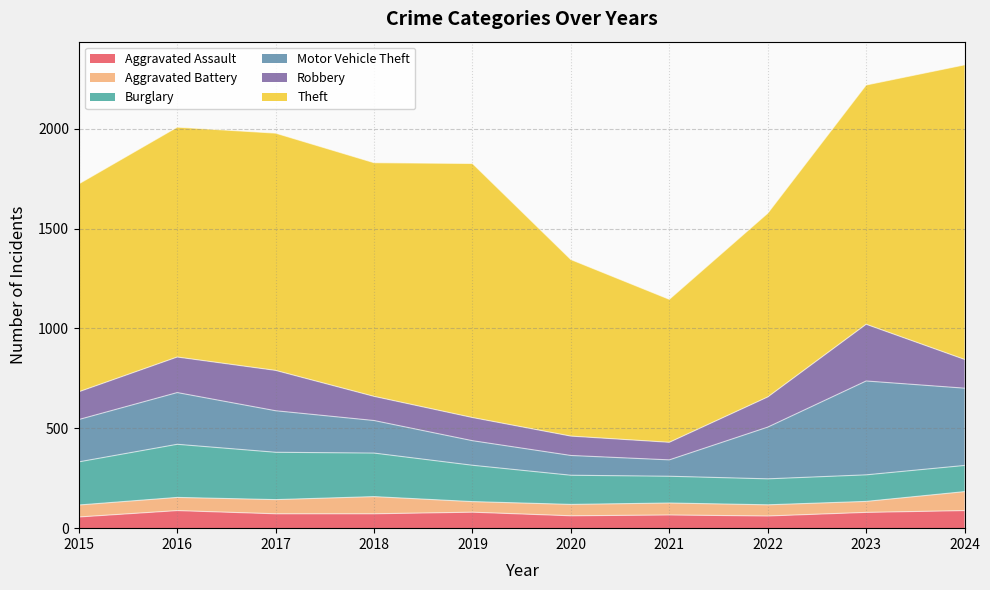

The Motor Vehicle Theft series shows 387 at 2024. True or false?

True